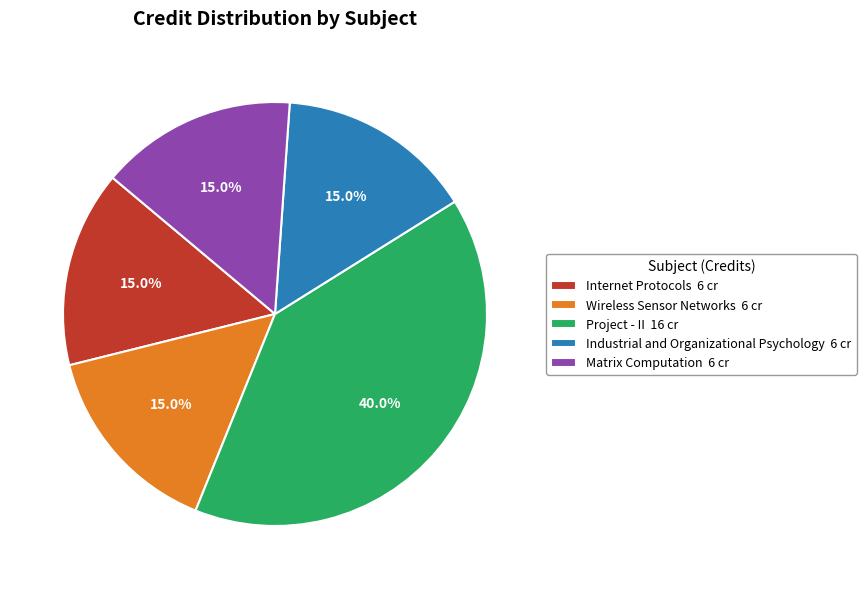

Approximately how many times larger is the value at Matrix Computation compared to Industrial and Organizational Psychology?

1.0